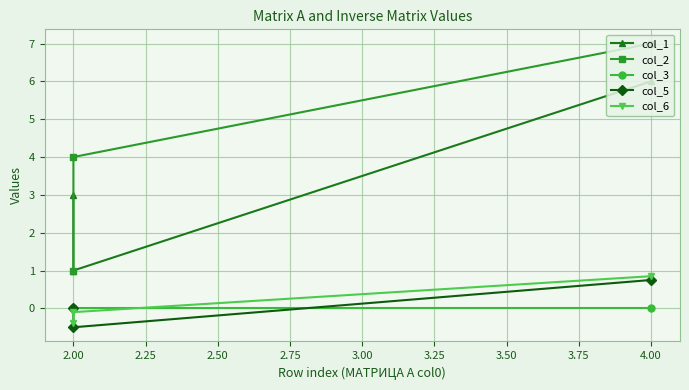

Reading left to right, what are all the values shown in this chart?

col_1: 6.0	1.0	3.0
col_2: 7.0	4.0	1.0
col_3: 0.0	0.0	0.0
col_5: 0.8	-0.5	0.0
col_6: 0.8	-0.1	-0.4